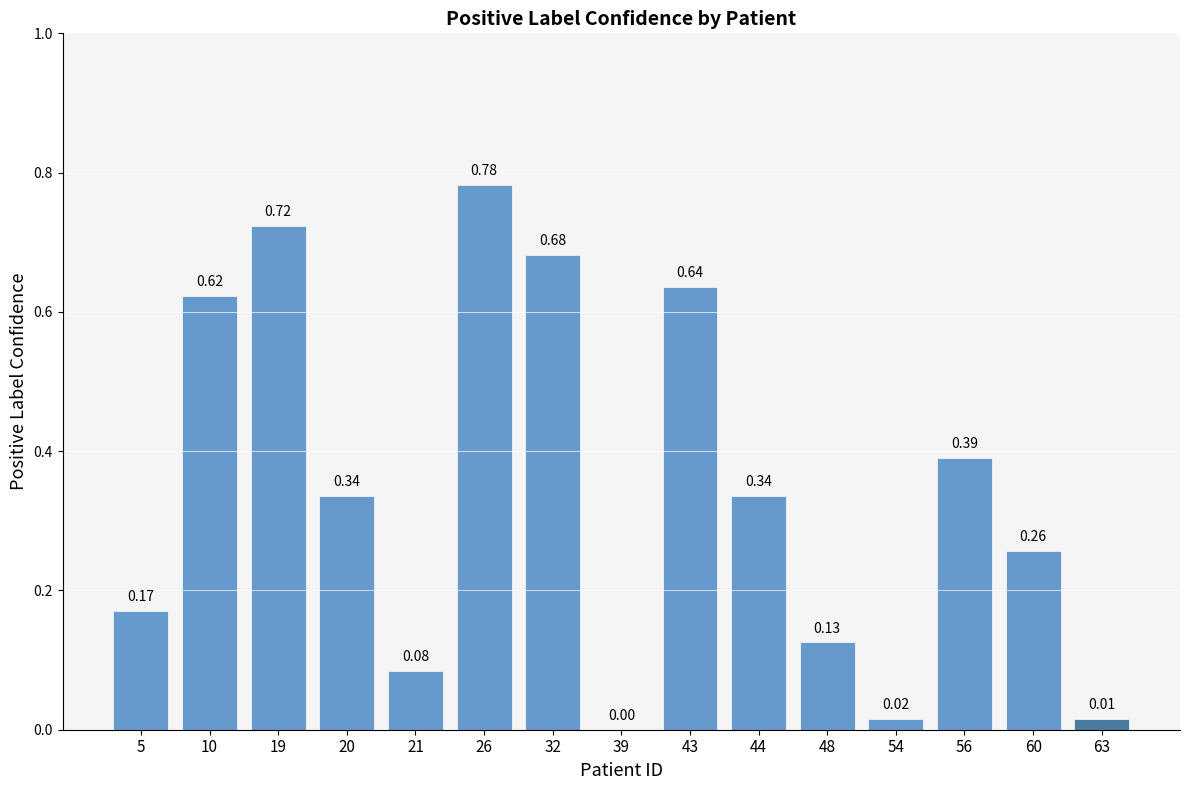

What is the change in value from 19 to 21?

-0.6